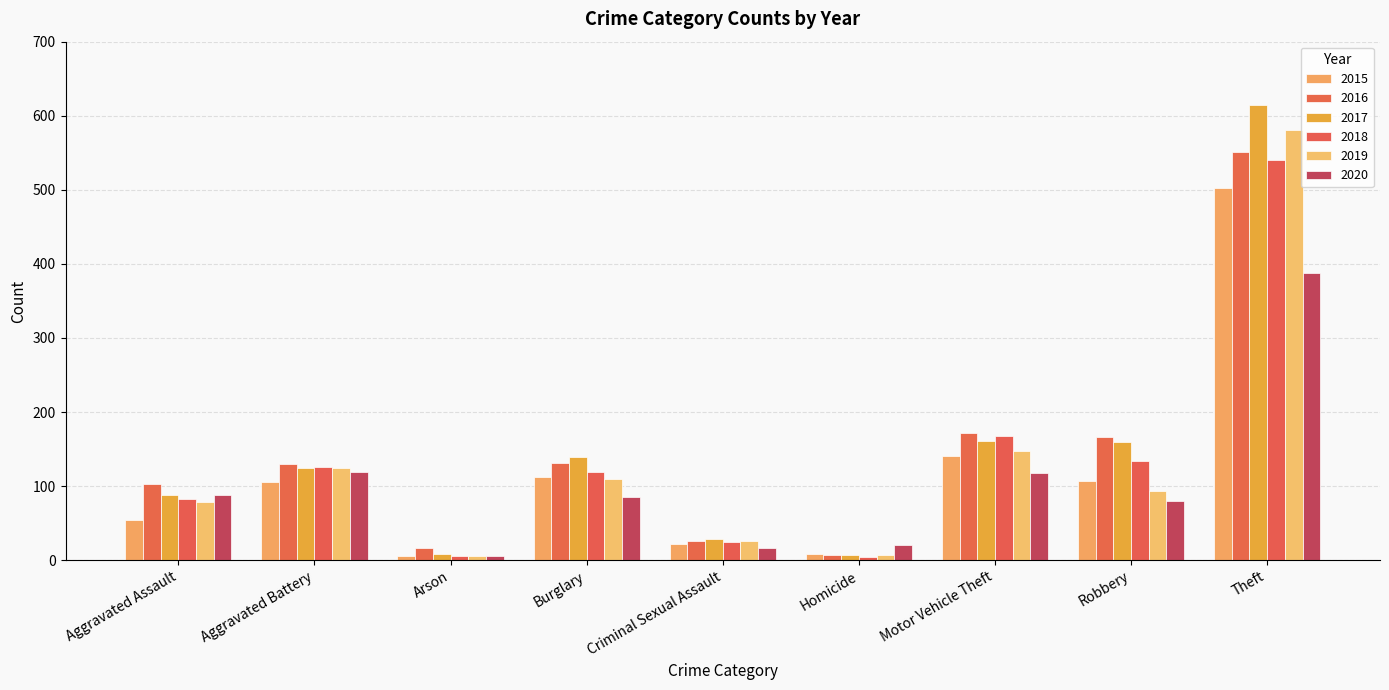

What is the minimum value for 2016?

7